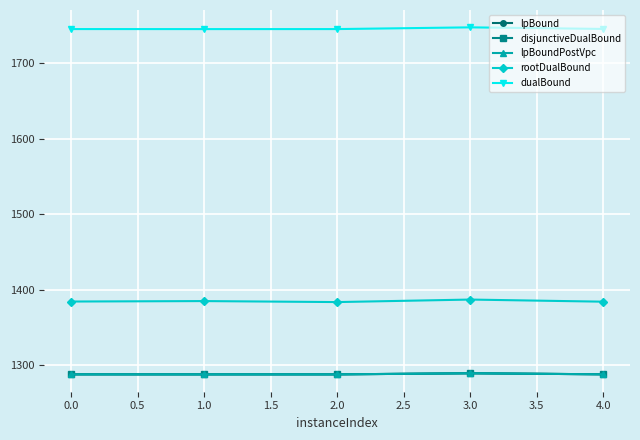

True or false: lpBound and rootDualBound intersect in this chart.

False